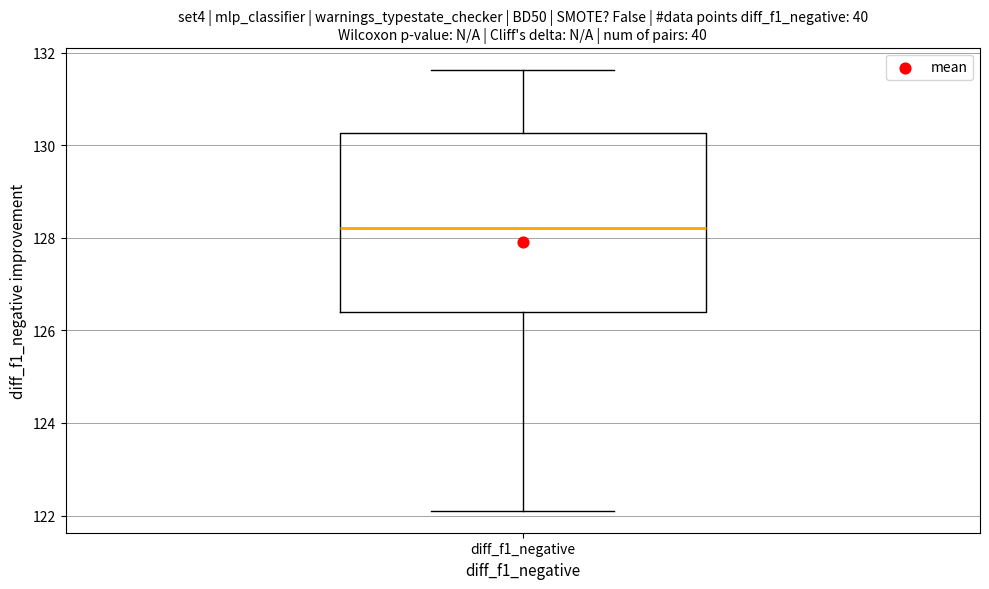

Read this box plot against the y-axis: the position of the median line, the range covered by the box, and the ends of both whiskers. The values are not printed on the chart, so give them approximately, as read against the axis.

median 128.2, box 126.4 to 130.2, whiskers 122.2 to 131.6